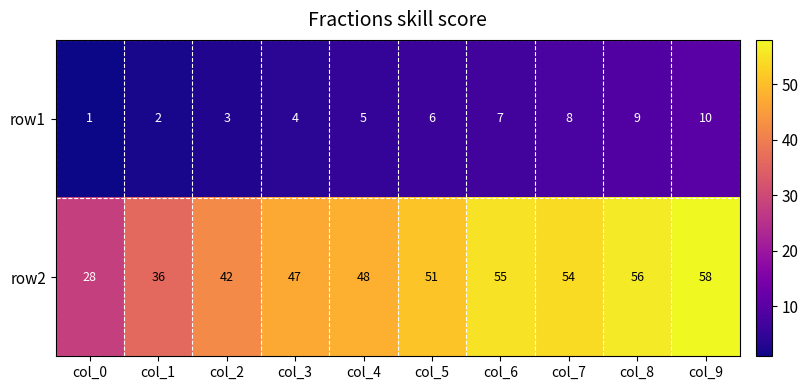

Reading left to right, transcribe all the data shown in this chart.

row1: 1	2	3	4	5	6	7	8	9	10
row2: 28	36	42	47	48	51	55	54	56	58